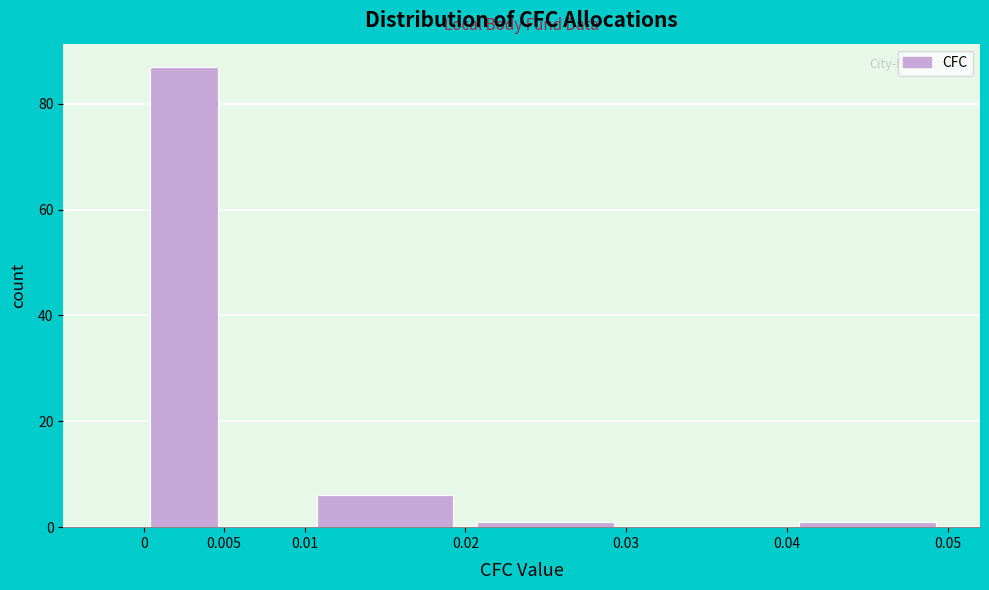

Reading left to right, transcribe this chart: for each bar, give the range it covers on the x-axis and its height. The values are not printed on the chart, so give them approximately, as read against the axis.

0 to 0.005: 88
0.005 to 0.01: 0
0.01 to 0.02: 6
0.02 to 0.03: under 2
0.03 to 0.04: 0
0.04 to 0.05: under 2